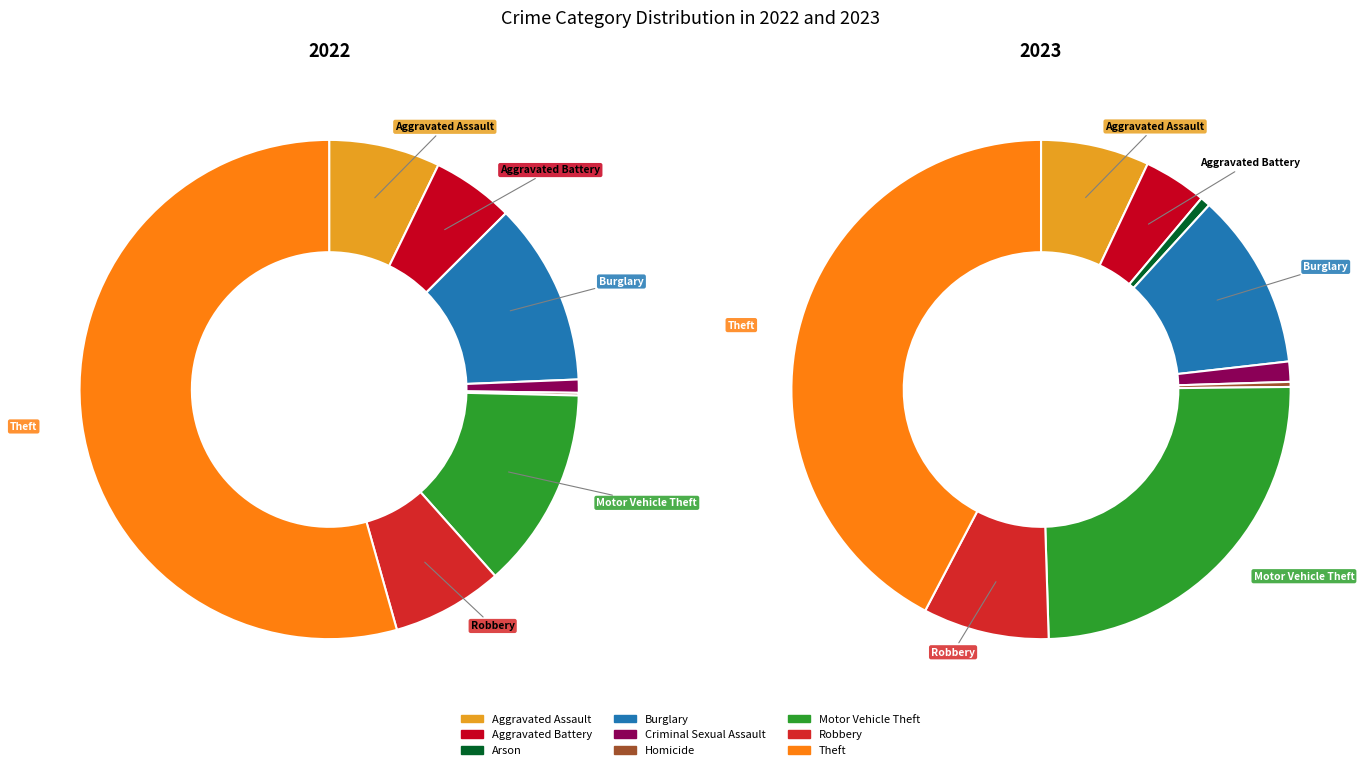

Is there a majority slice in this chart?

Yes